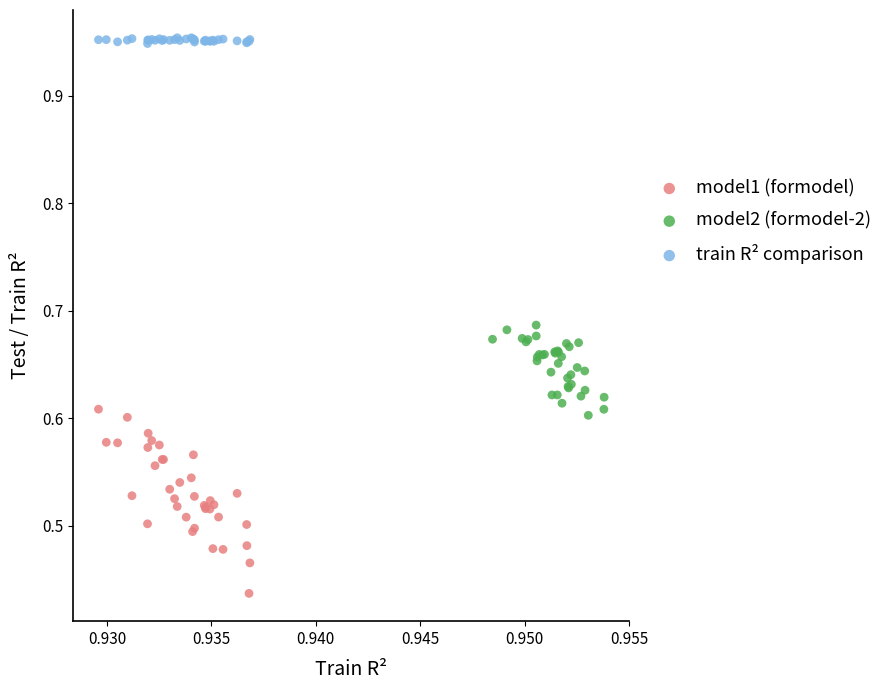

Which series contains the lowest Y value?

model1 (formodel)